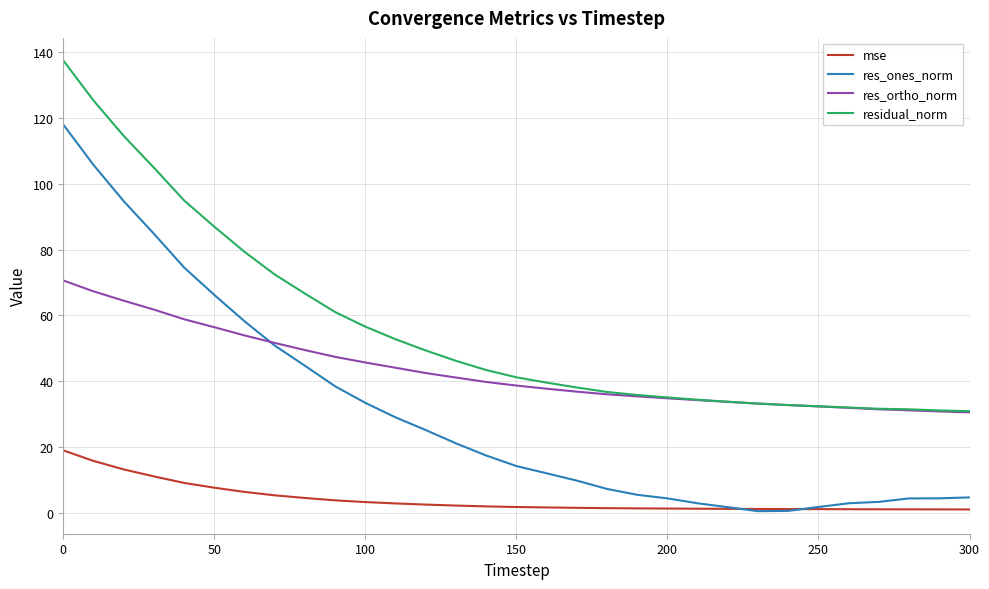

Does the chart have visible grid lines?

Yes